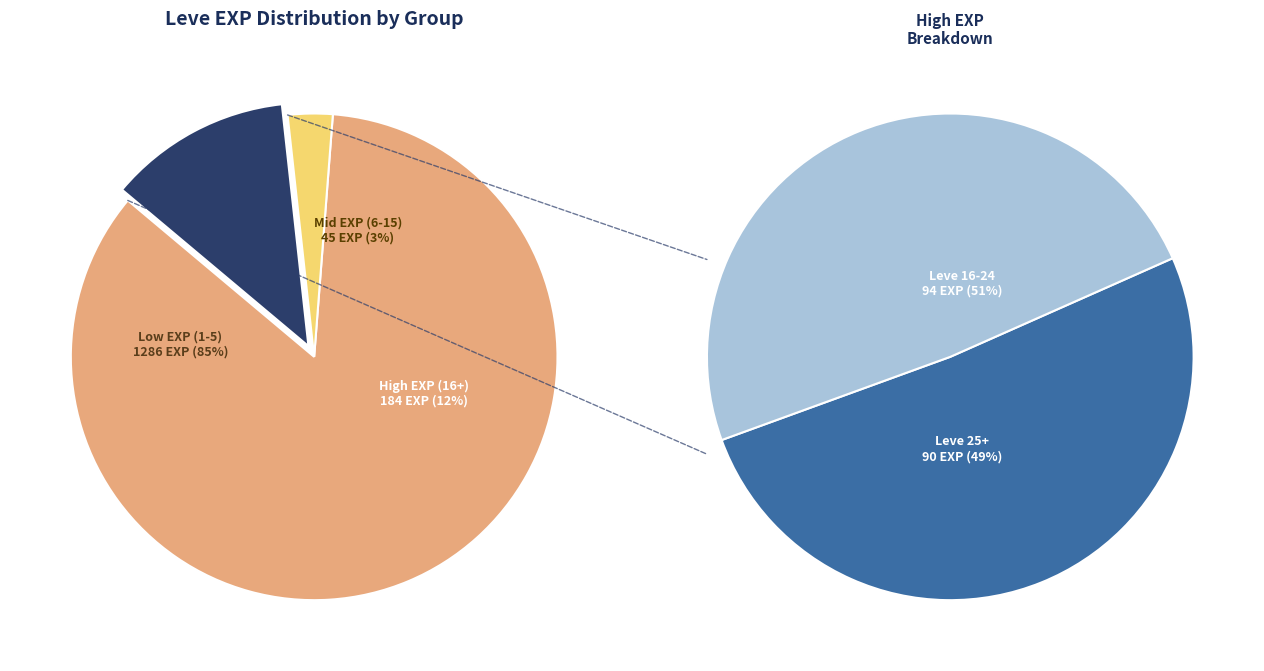

Is it true that Polearms Aplenty is 11% of the pie?

False